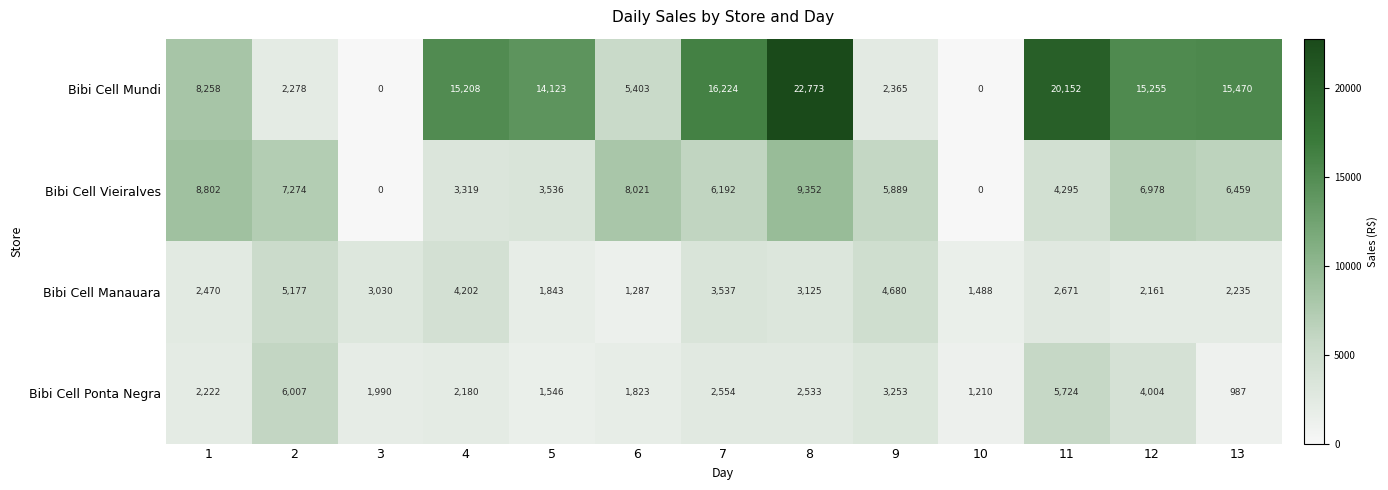

Read the Bibi Cell Ponta Negra value at 4.

2180